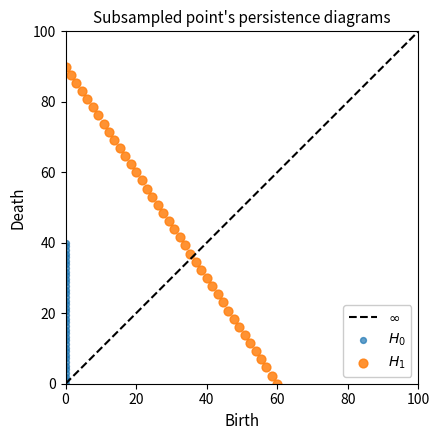

Which series has the largest Y range (max minus min)?

$H_1$